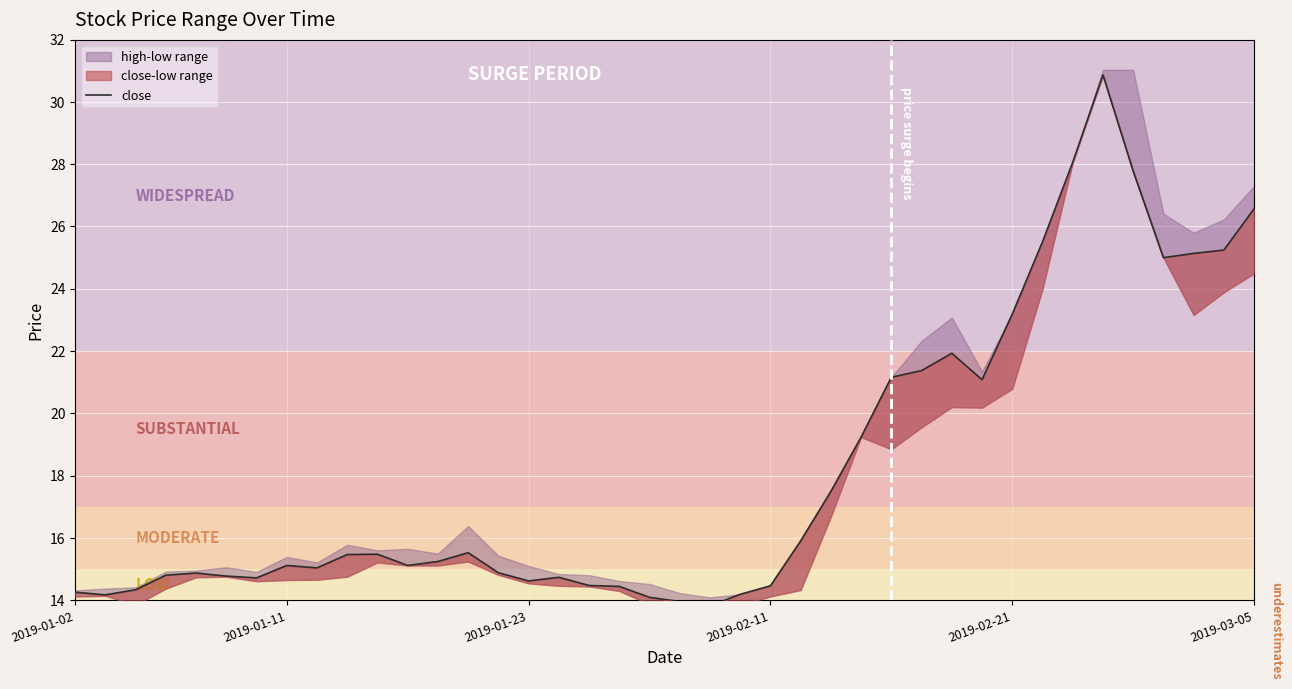

What is the value of the 31st point from the left?

21.1